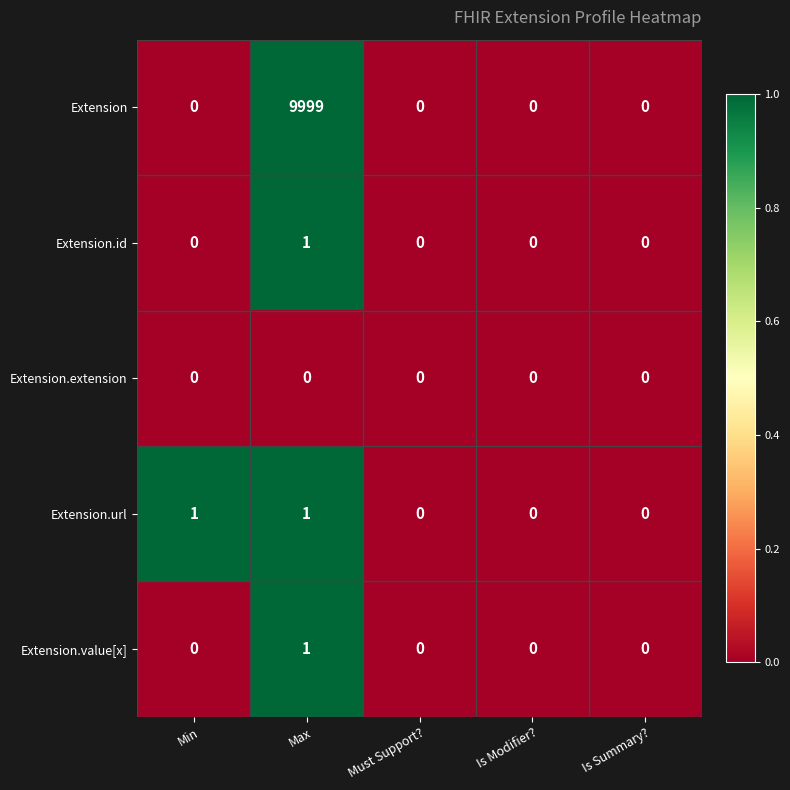

What is the maximum value shown in the chart?

9999